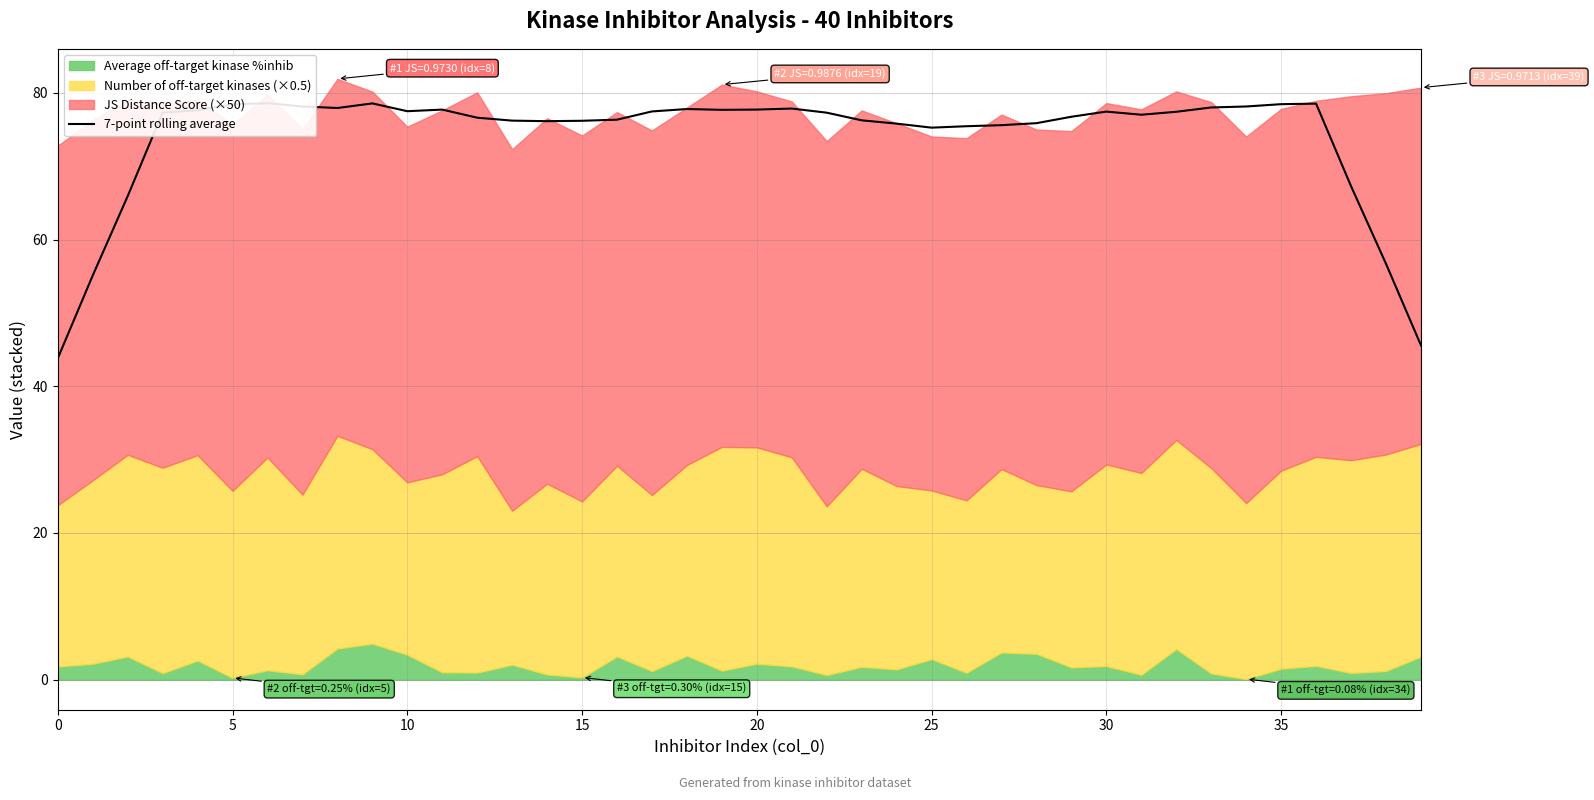

The chart shows a value of 77.0 at 31. True or false?

True